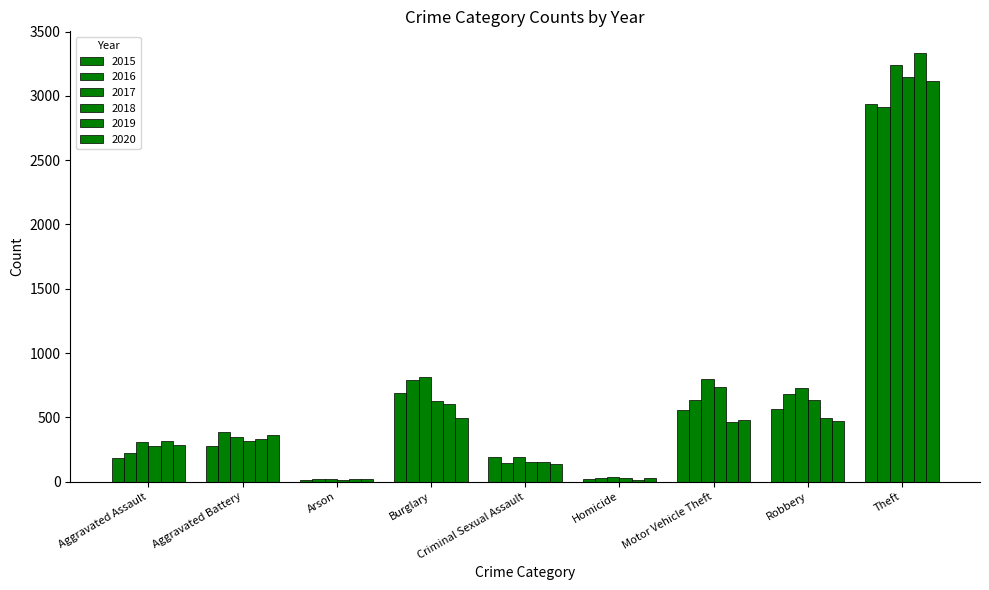

How many distinct data groups are displayed?

6